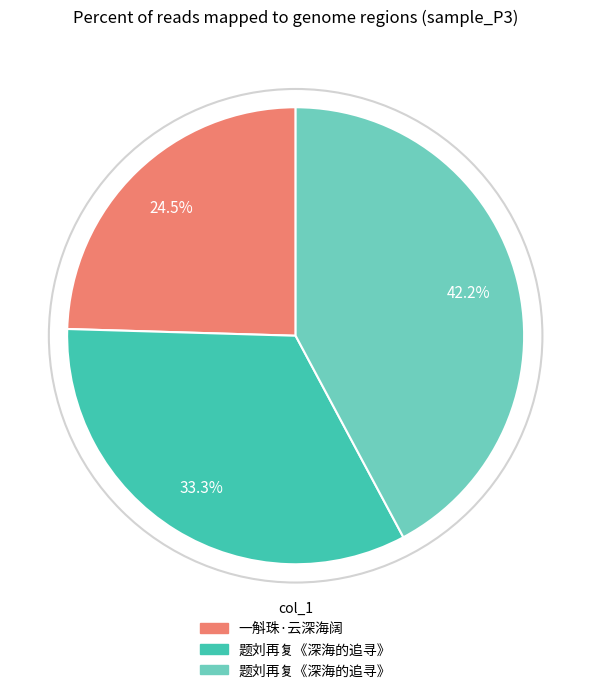

Does any single category account for the majority?

No